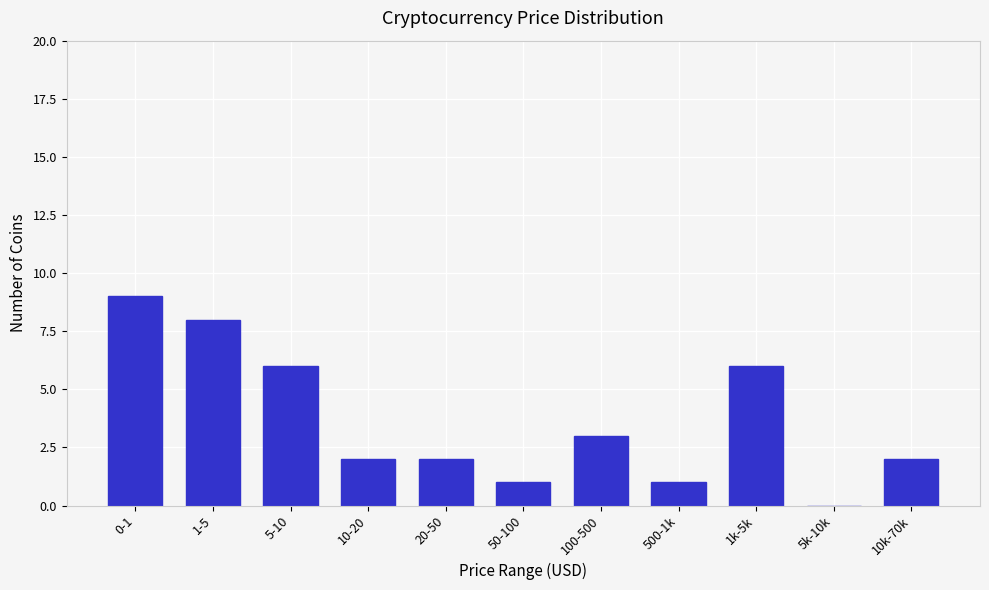

Reading right to left, transcribe all the data shown in this chart.

10k-70k=2	5k-10k=0	1k-5k=6	500-1k=1	100-500=3	50-100=1	20-50=2	10-20=2	5-10=6	1-5=8	0-1=9